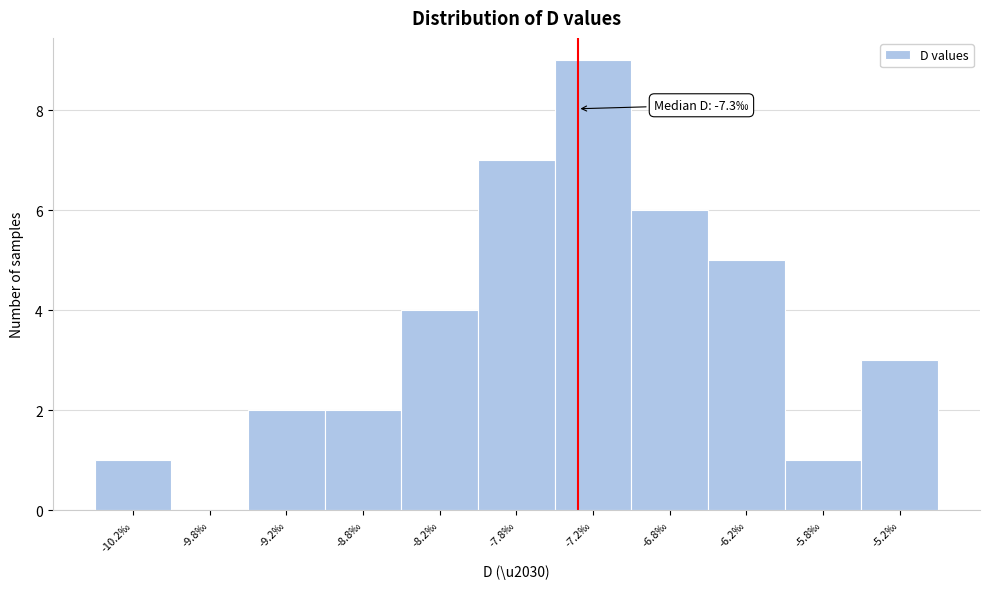

Over which range of the x-axis is the bar tallest?

-7.5 to -7.0